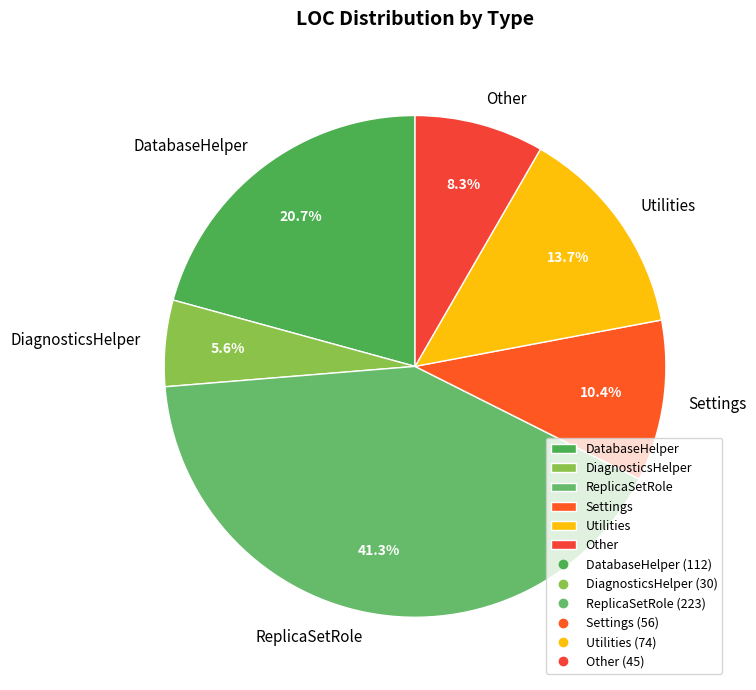

To the nearest percent, what is the difference between the largest and smallest slice percentages?

36%